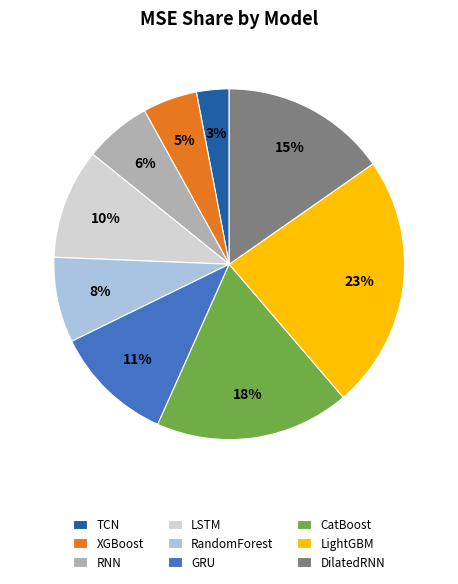

Is the sum of LSTM and RNN greater than half?

No